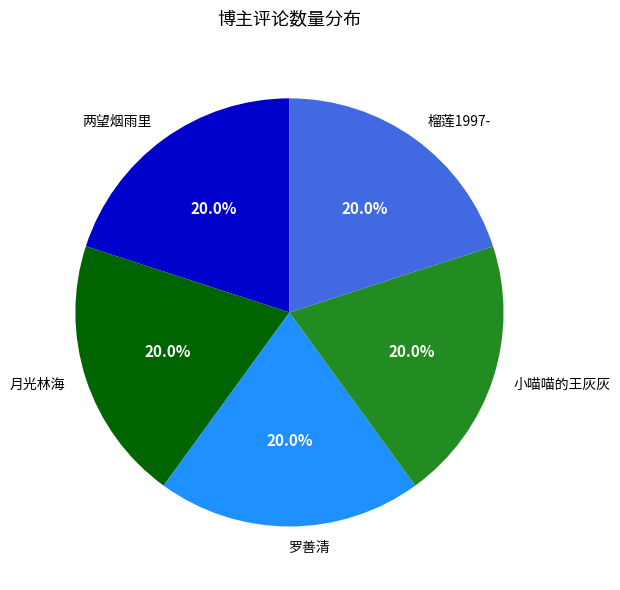

Approximately how many times larger is the value at 月光林海 compared to 小喵喵的王灰灰?

1.0